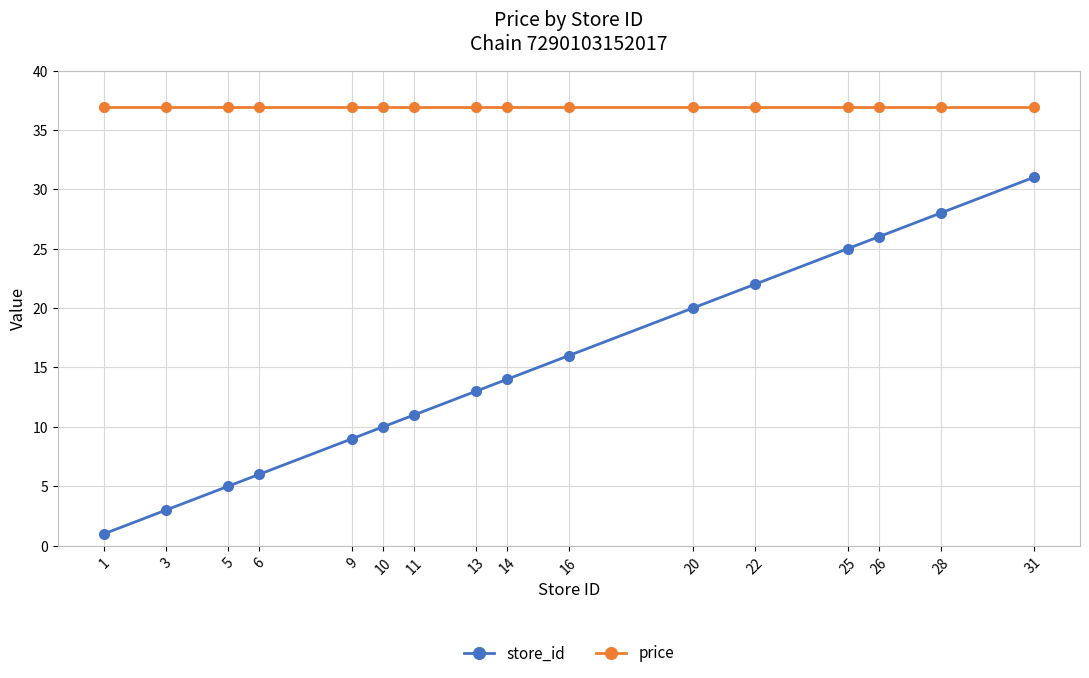

How many lines are shown in the chart?

2